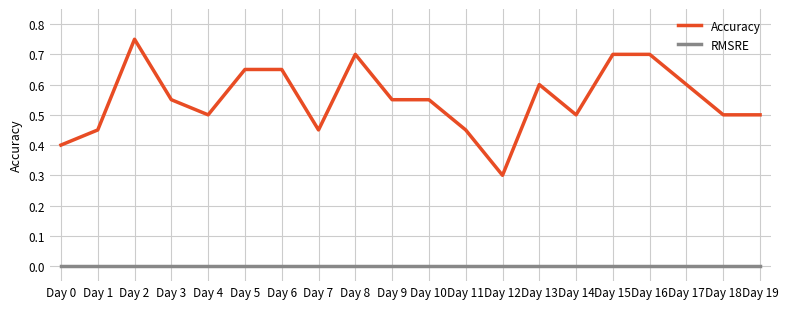

True or false: Accuracy has a value of 0.4 at Day 5.

False